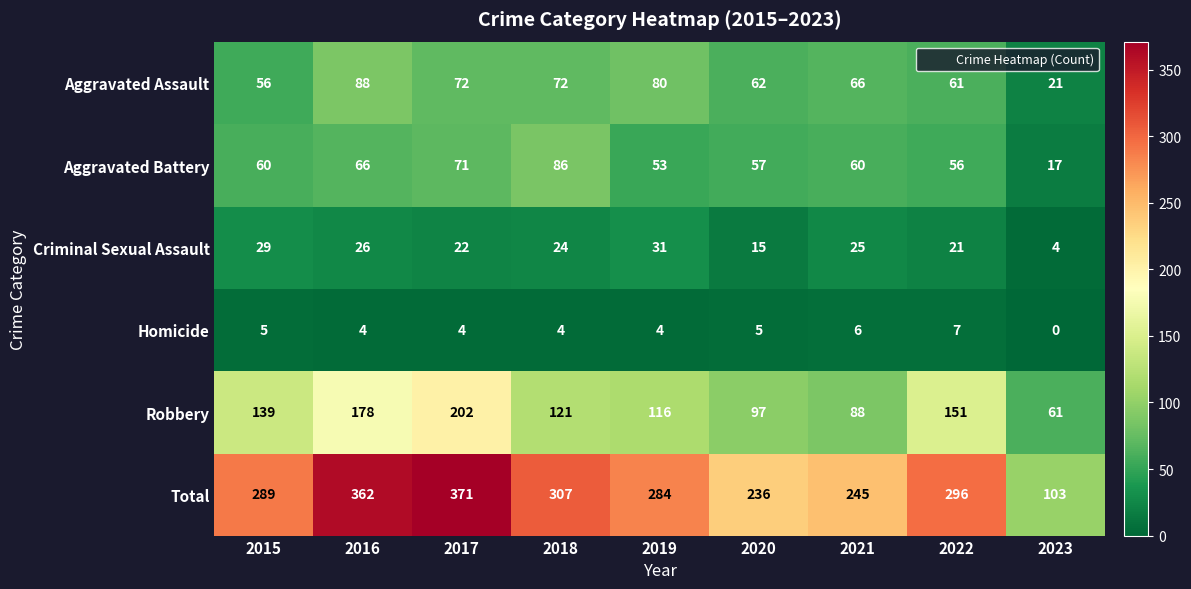

Which series has the widest spread of values?

Total